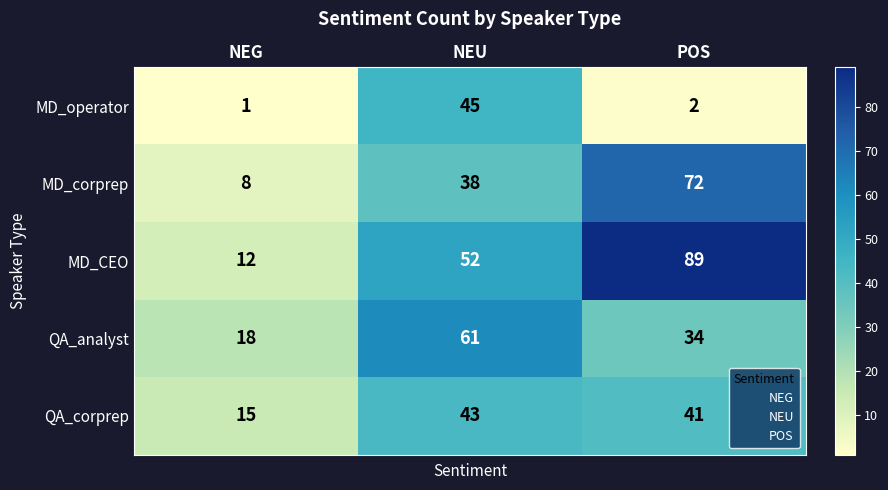

Reading right to left, transcribe all the data shown in this chart.

MD_operator: POS=2	NEU=45	NEG=1
MD_corprep: POS=72	NEU=38	NEG=8
MD_CEO: POS=89	NEU=52	NEG=12
QA_analyst: POS=34	NEU=61	NEG=18
QA_corprep: POS=41	NEU=43	NEG=15